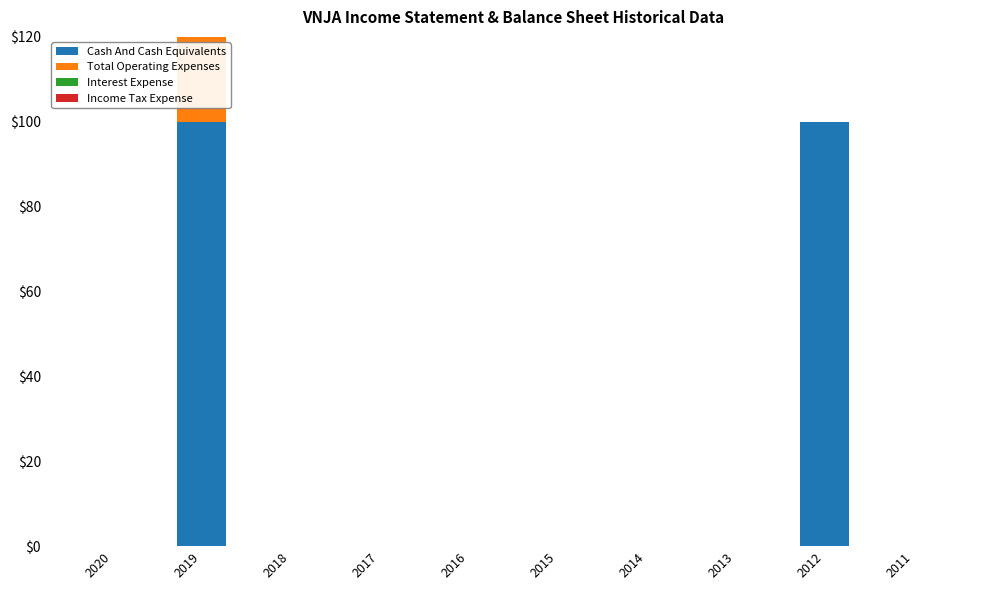

Which series has the largest total across all categories?

Cash And Cash Equivalents